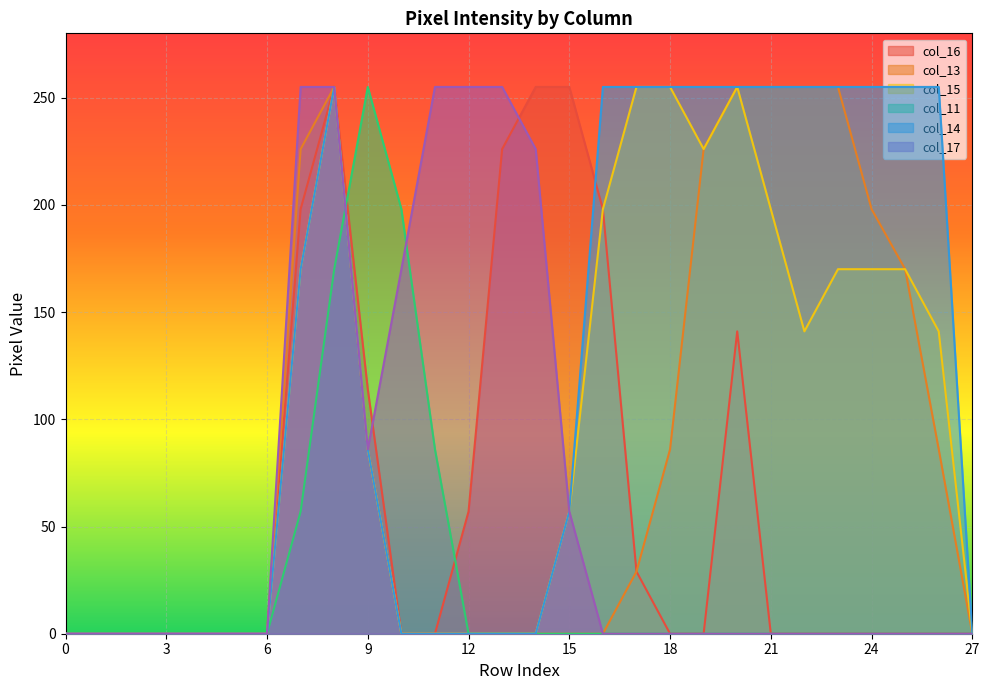

Is it true that col_17 equals 255 at 13?

True